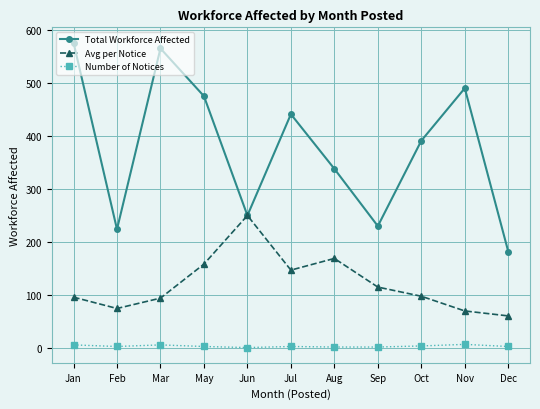

How many data points does each series have?

11